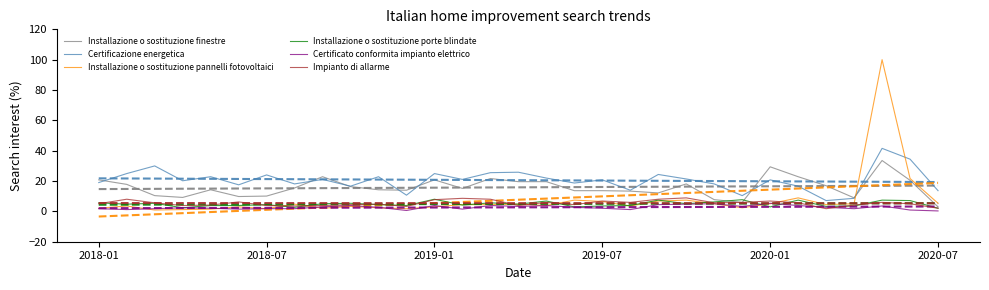

Is it true that Installazione o sostituzione finestre equals 10.1 at 2018-07?

True